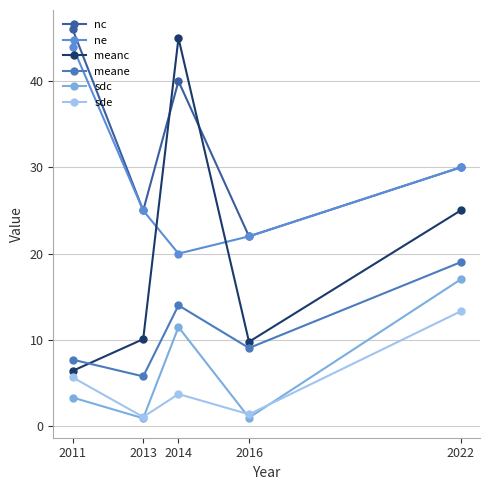

List the labels in order of nc value, smallest first.

2016, 2013, 2022, 2014, 2011